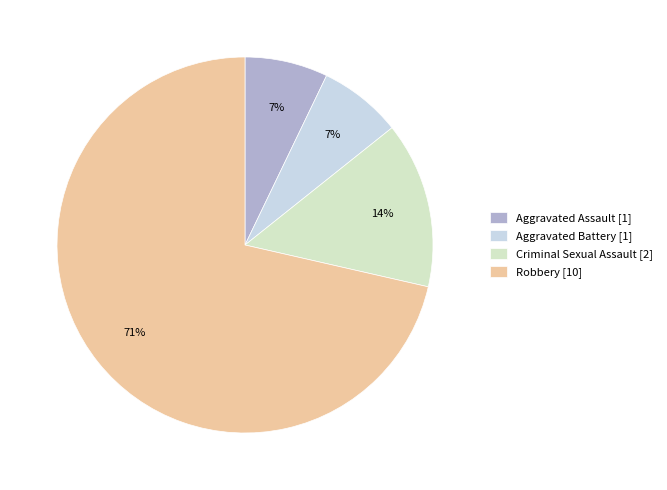

What percentage is the Criminal Sexual Assault slice, to the nearest percent?

14%